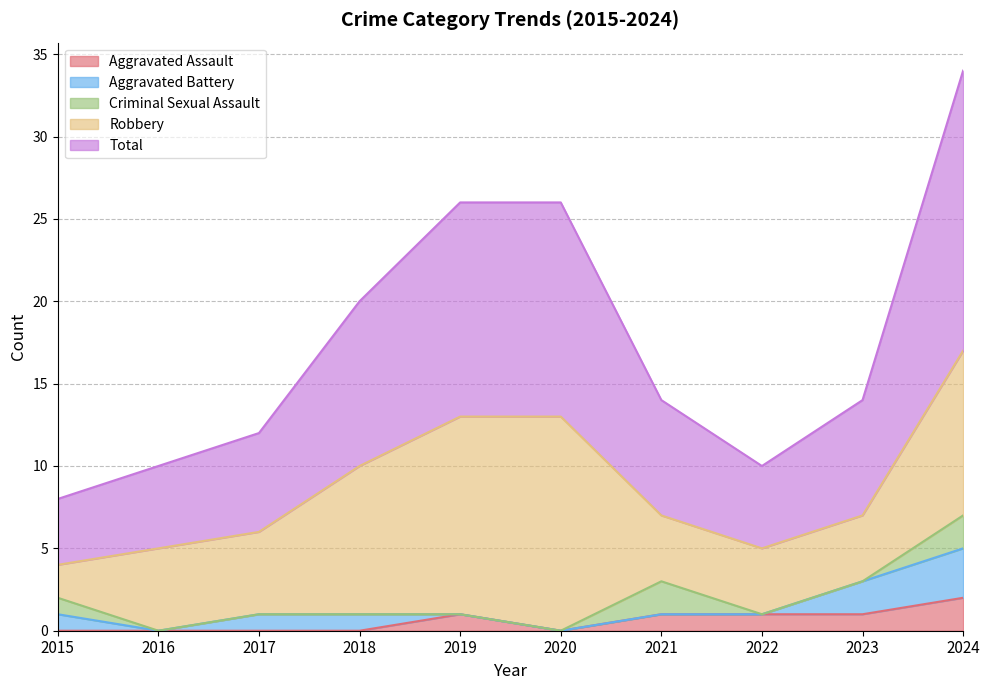

Where does the Aggravated Battery series first go above 1?

2023